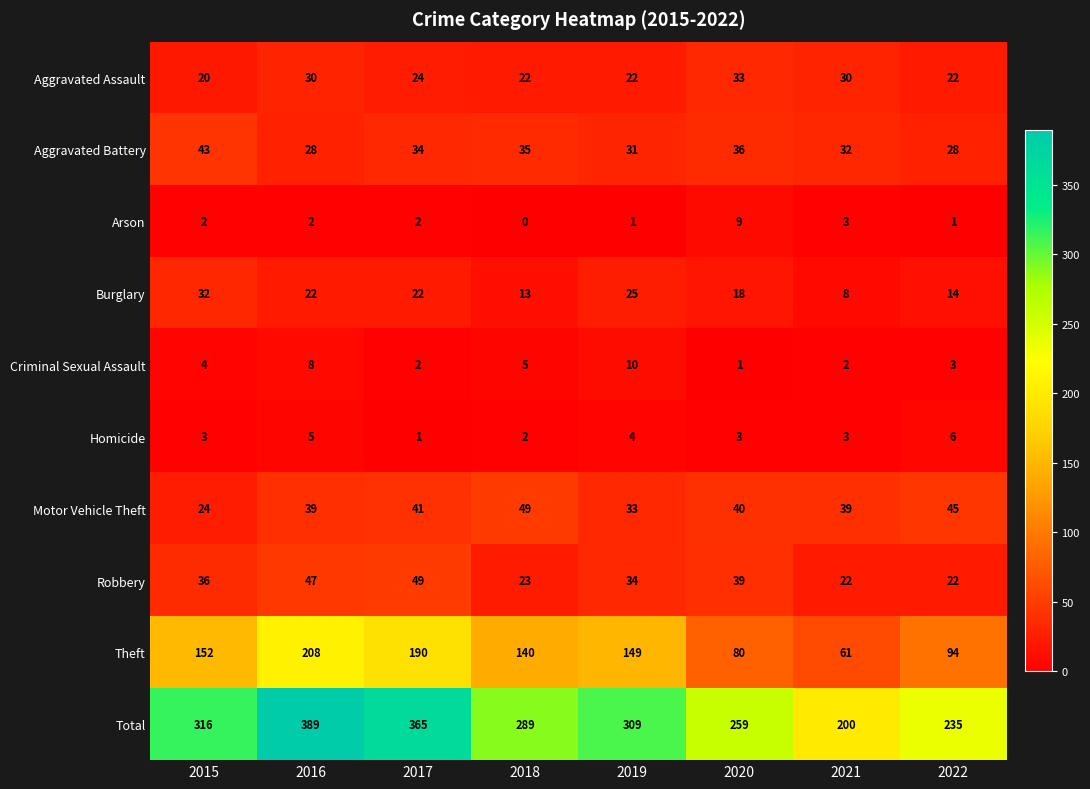

True or false: Criminal Sexual Assault has a value of 2 at 2021.

True